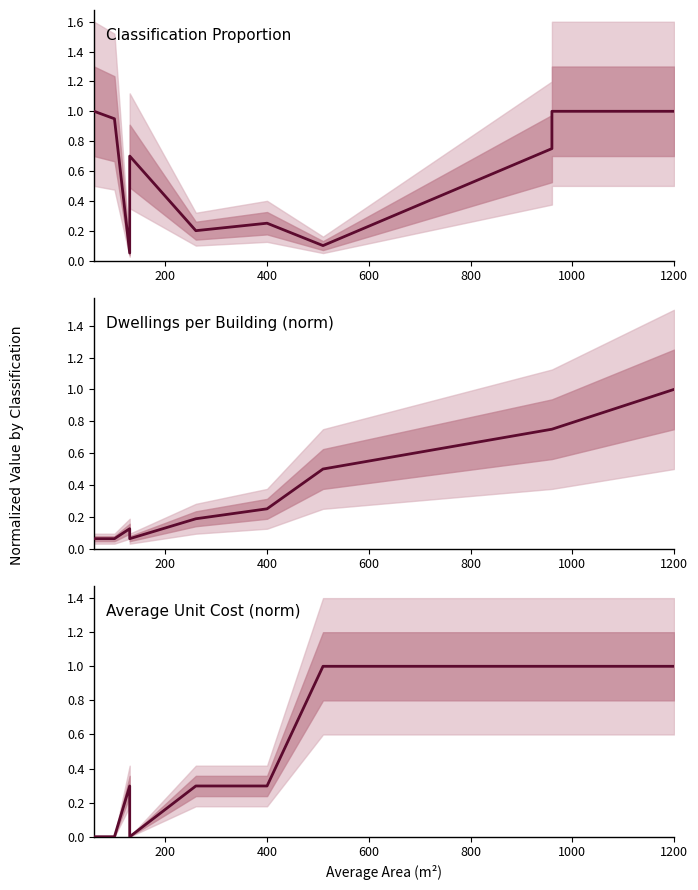

How many Average Unit Cost (norm) values are between 0 and 1?

10